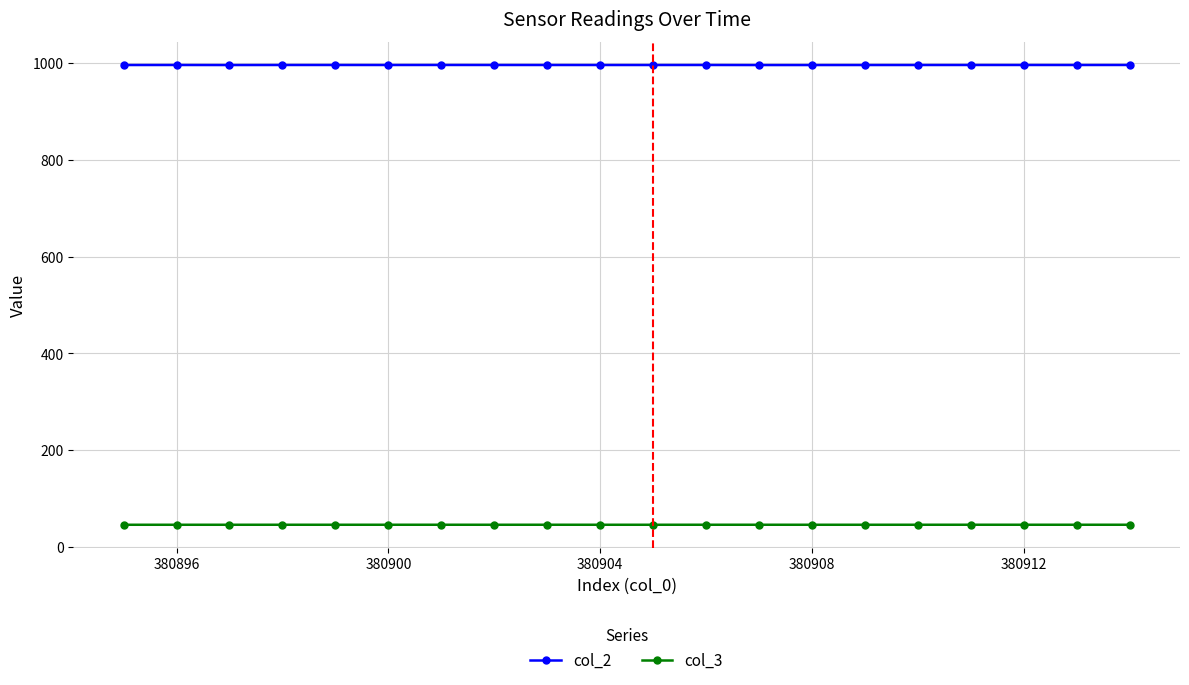

What is the maximum value shown in the chart?

996.4